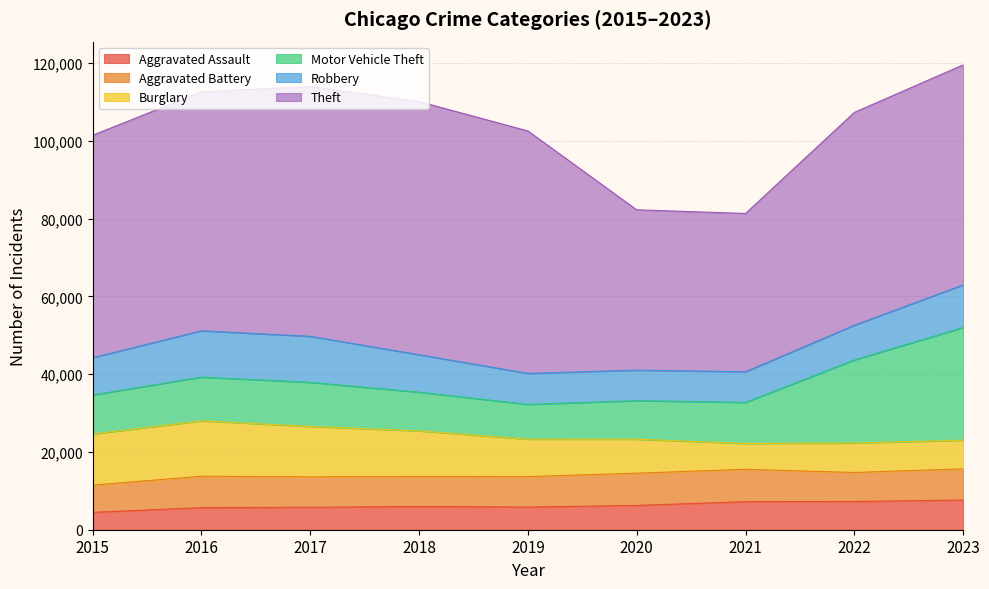

What is the difference between the maximum and minimum values in the Aggravated Battery series?

1317